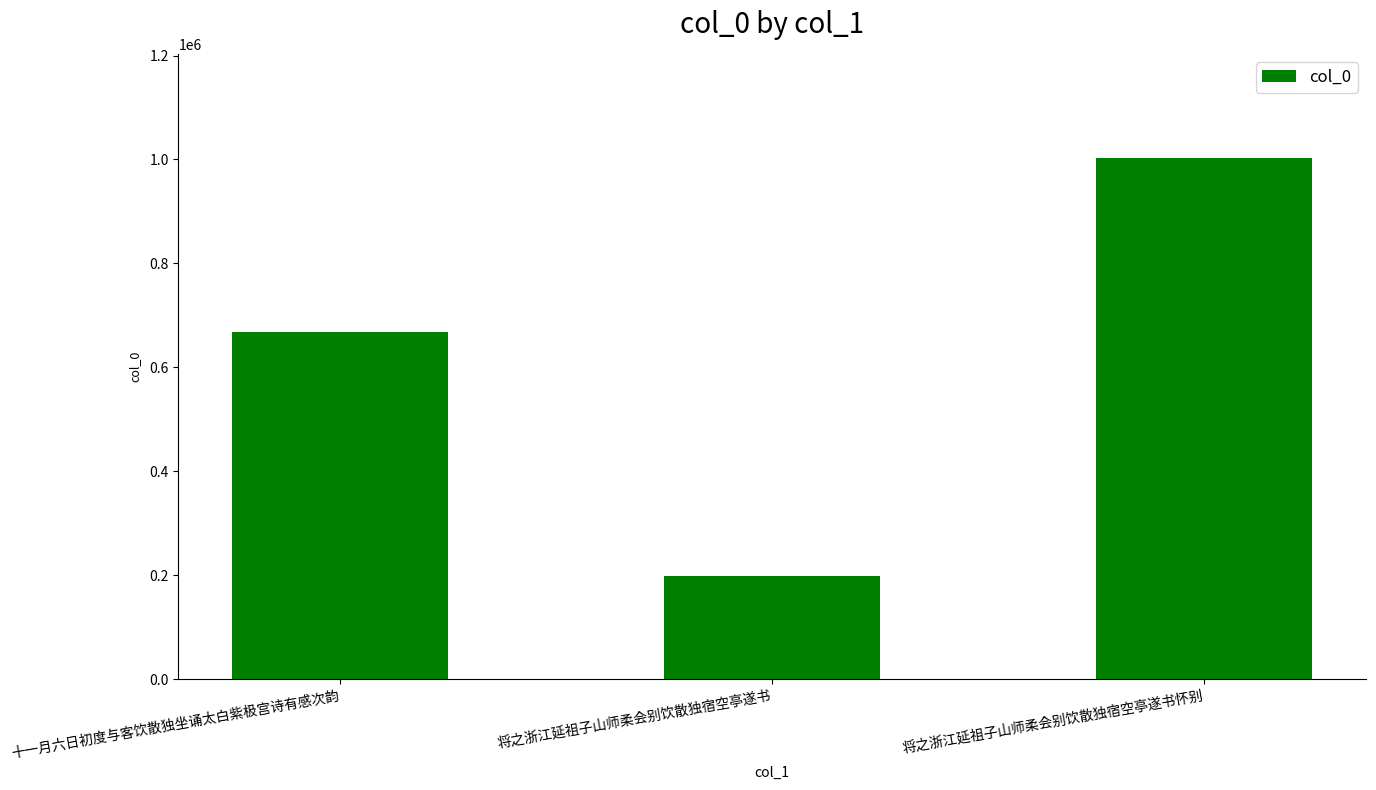

Reading right to left, extract all data points from this chart.

将之浙江延祖子山师柔会别饮散独宿空亭遂书怀别=1002770	将之浙江延祖子山师柔会别饮散独宿空亭遂书=198806	十一月六日初度与客饮散独坐诵太白紫极宫诗有感次韵=668460